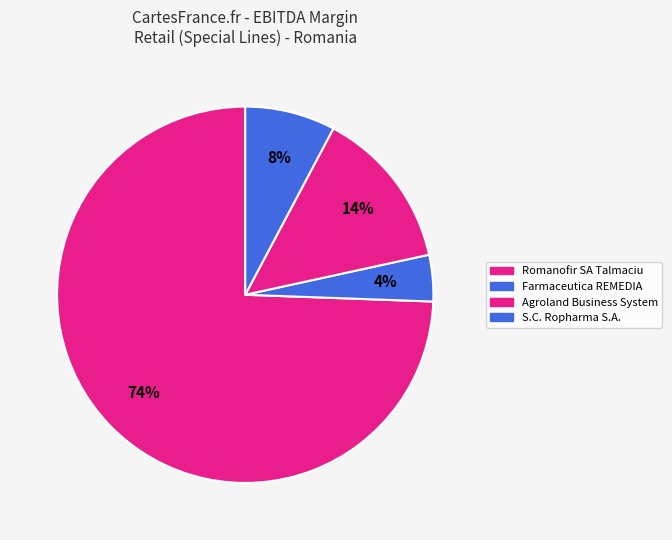

Is there any slice that represents more than half of the pie?

Yes